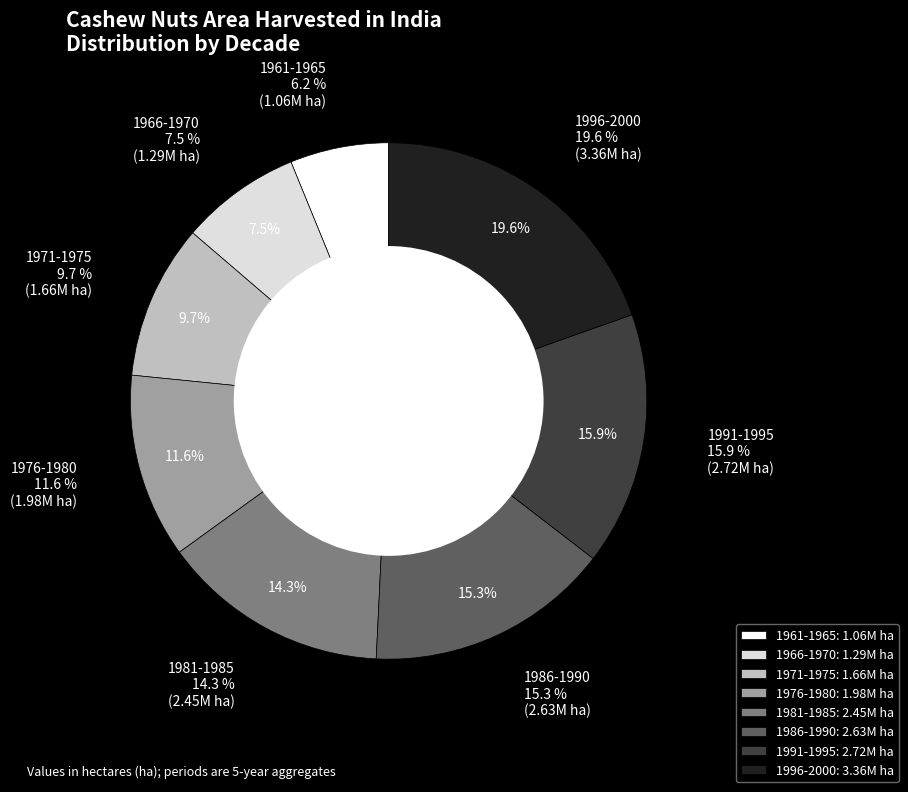

Is it true that 19 is 14% of the pie?

False